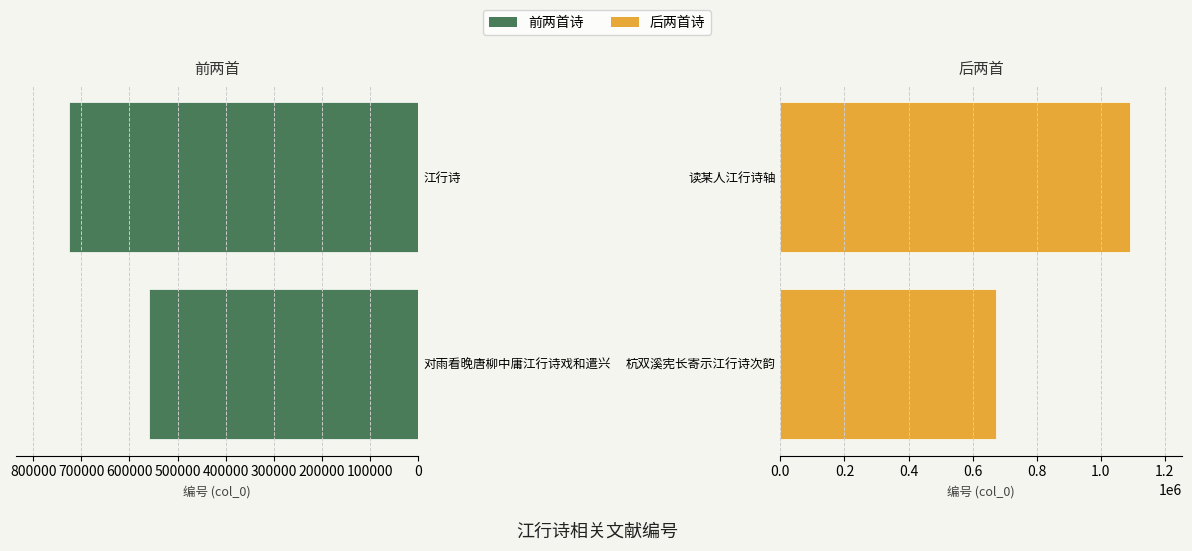

Between 对雨看晚唐柳中庸江行诗戏和遣兴 and 江行诗, which is larger?

江行诗